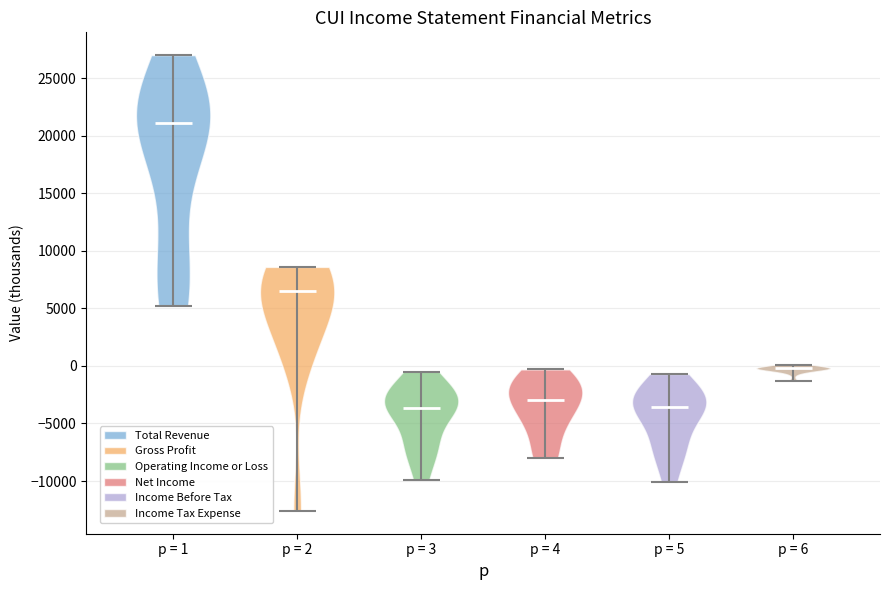

Which violin has the highest median line?

p = 1